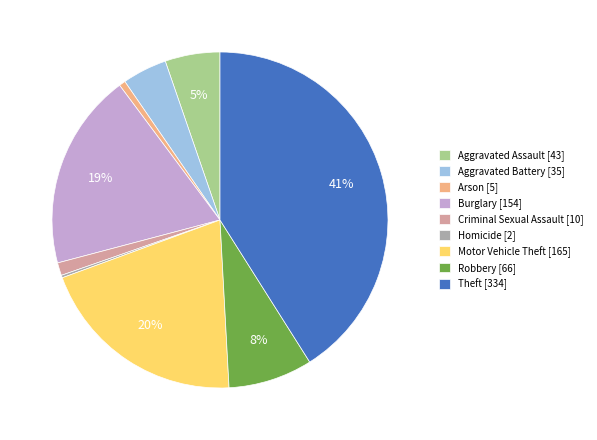

To the nearest percent, what percentage of the pie is Theft?

41%